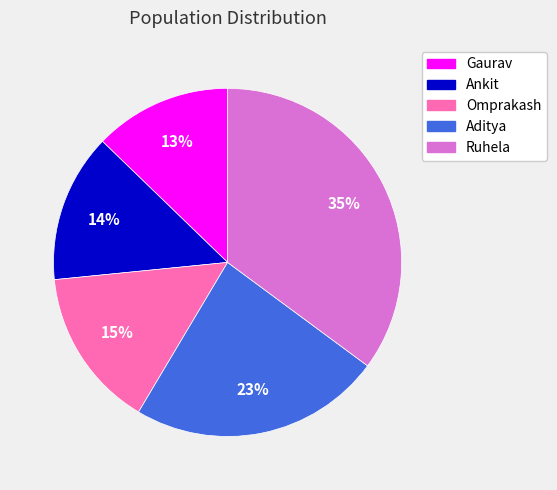

To the nearest percent, what percentage of the pie is Ruhela?

35%